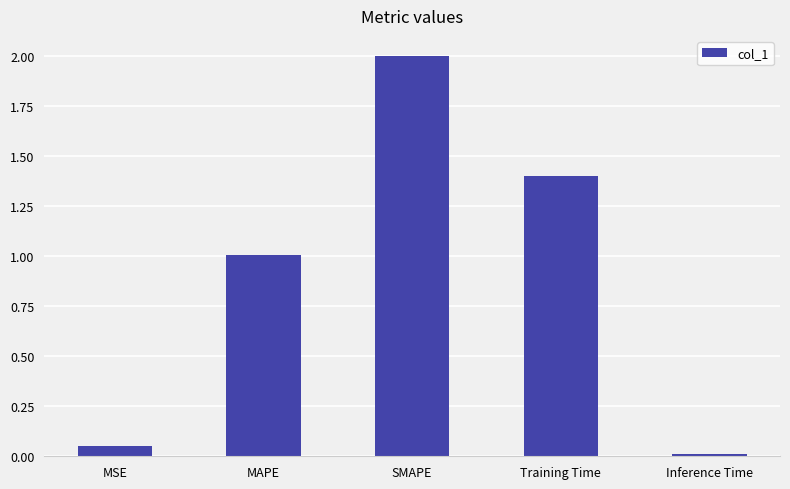

Rank the categories by value from lowest to highest.

Inference Time, MSE, MAPE, Training Time, SMAPE